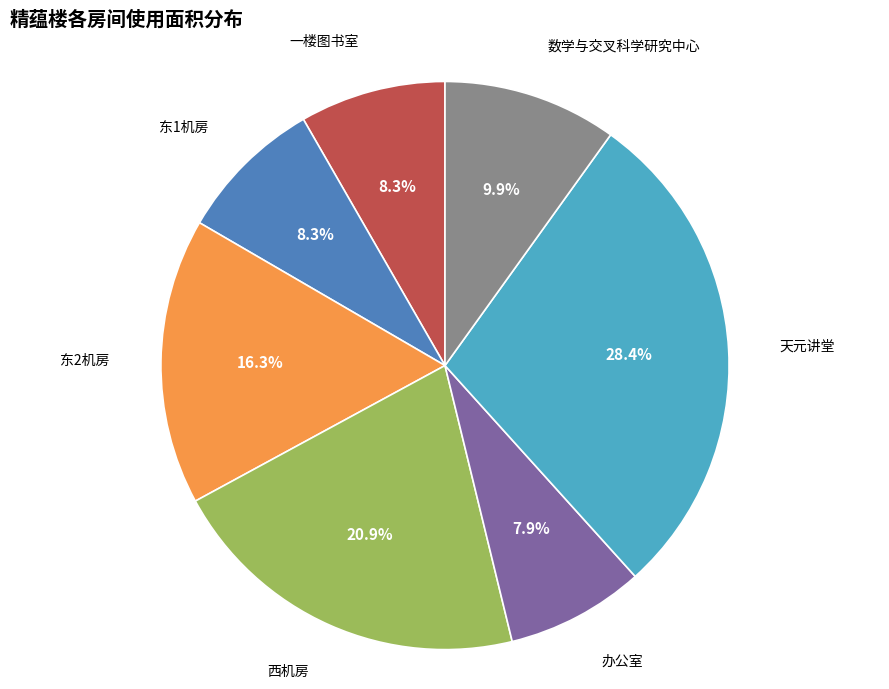

How many segments does this pie chart have?

7